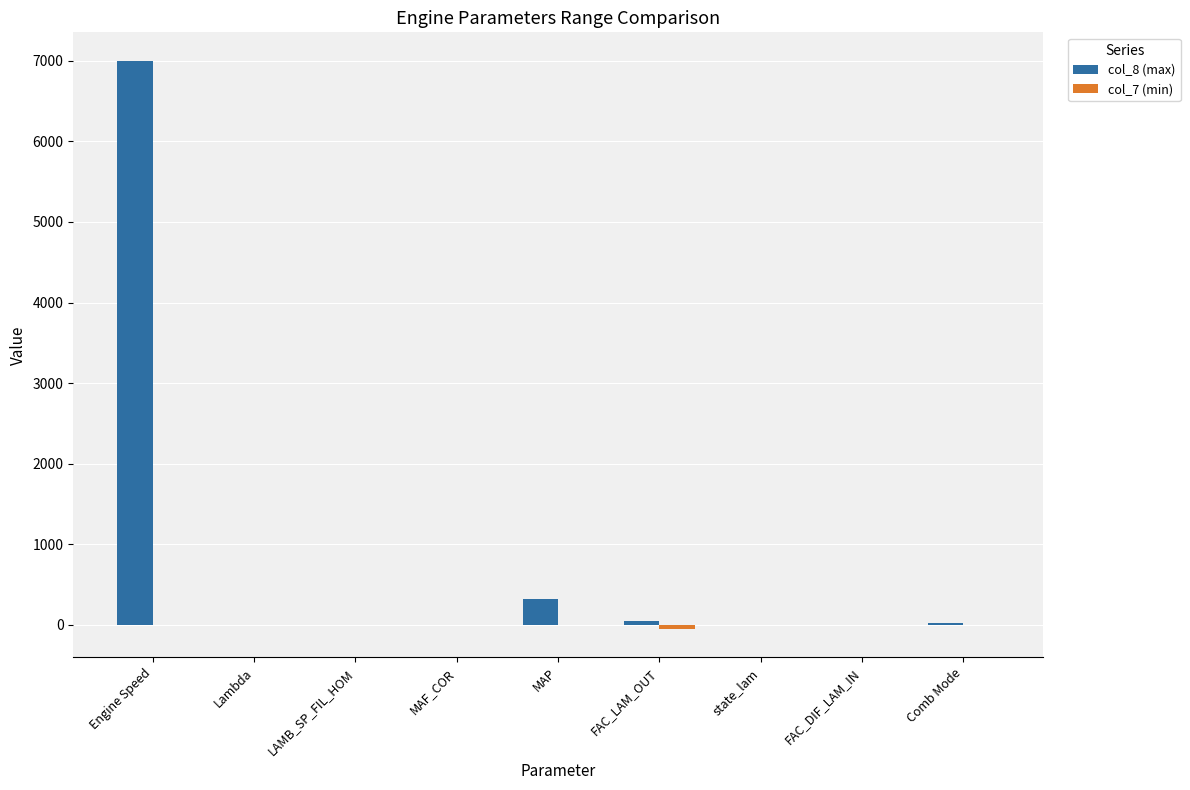

What is the greatest value displayed?

7000.0